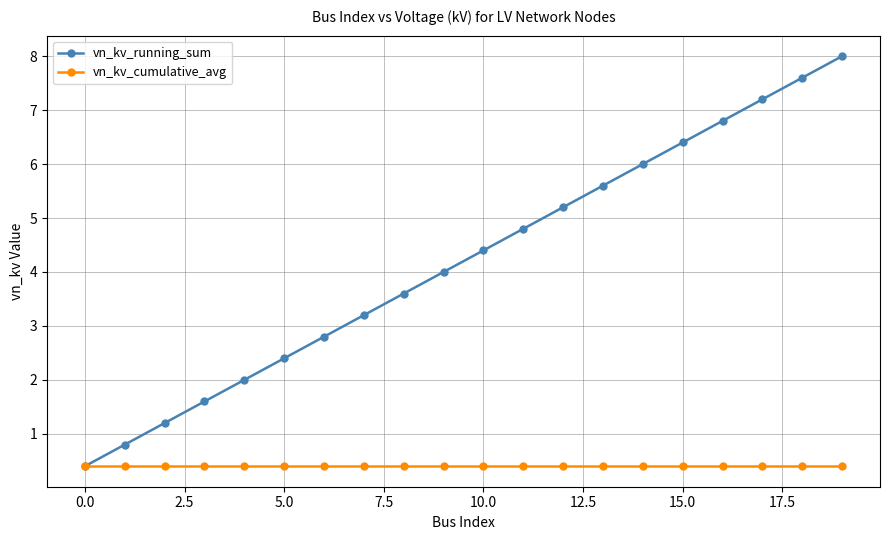

What is the difference between the maximum and minimum values in the vn_kv_running_sum series?

7.6